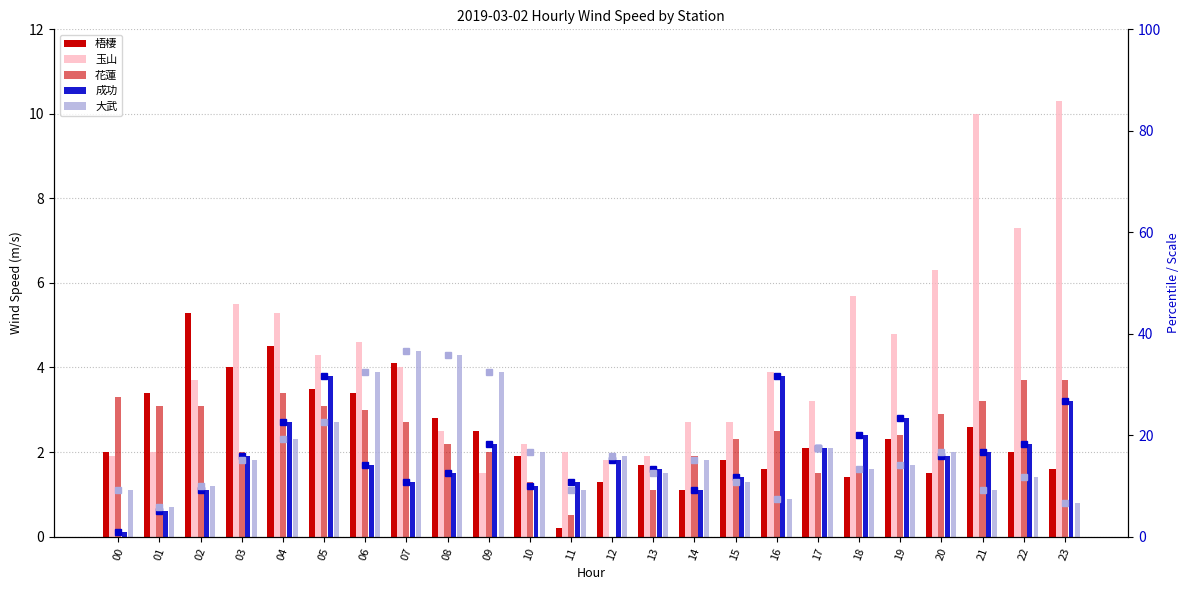

What is the difference between the second highest and minimum values in the 成功 series?

3.7